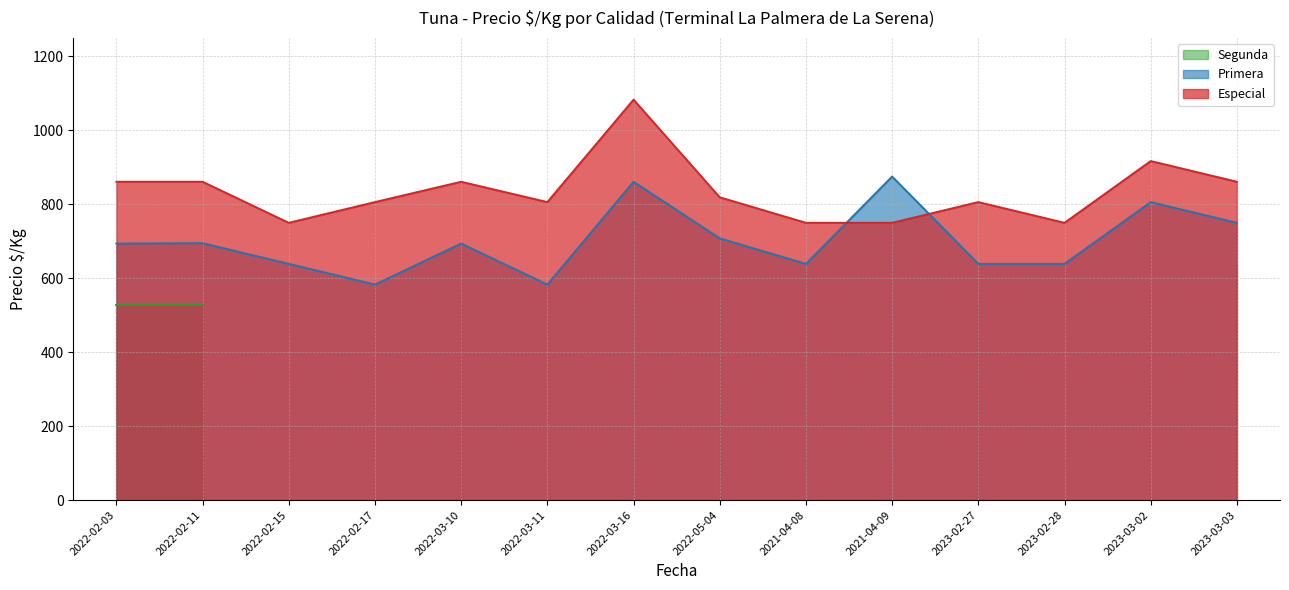

Does the chart have visible grid lines?

Yes